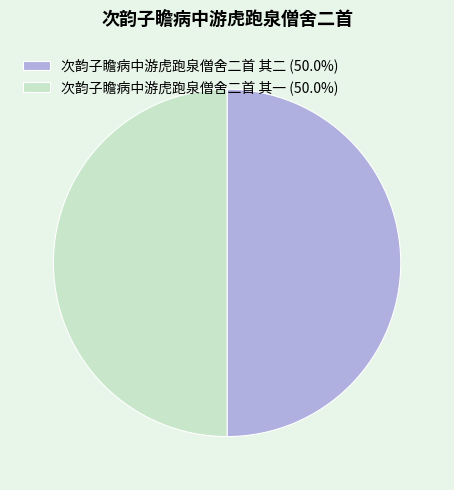

Approximately how many times larger is the value at 次韵子瞻病中游虎跑泉僧舍二首 其一 (50.0%) compared to 次韵子瞻病中游虎跑泉僧舍二首 其二 (50.0%)?

1.0